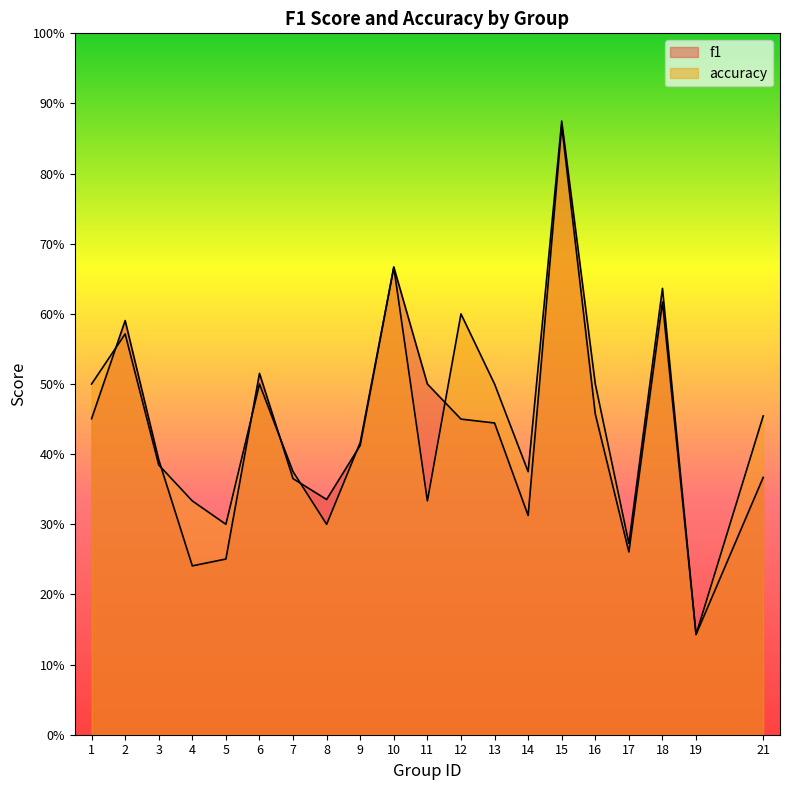

True or false: f1 has more than 2 points higher than both neighbors.

True